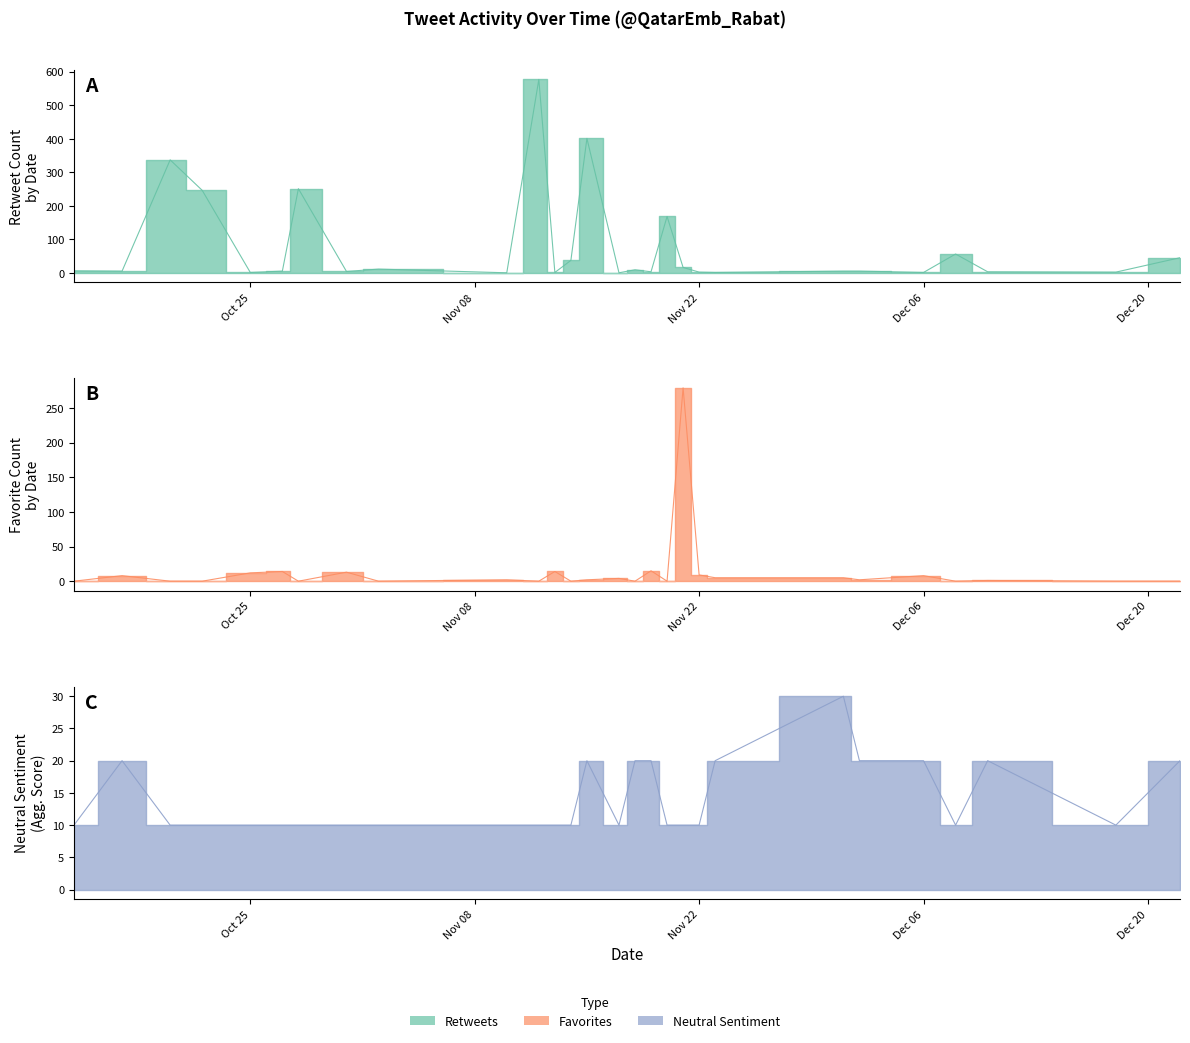

How many times do Retweets and Favorites cross each other?

21